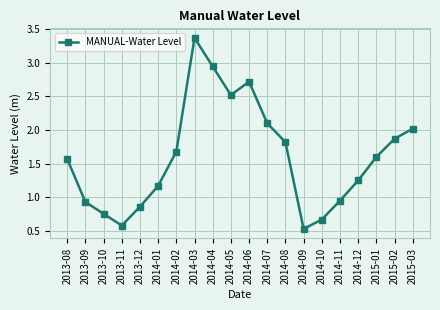

Where is the first local maximum?

2014-03